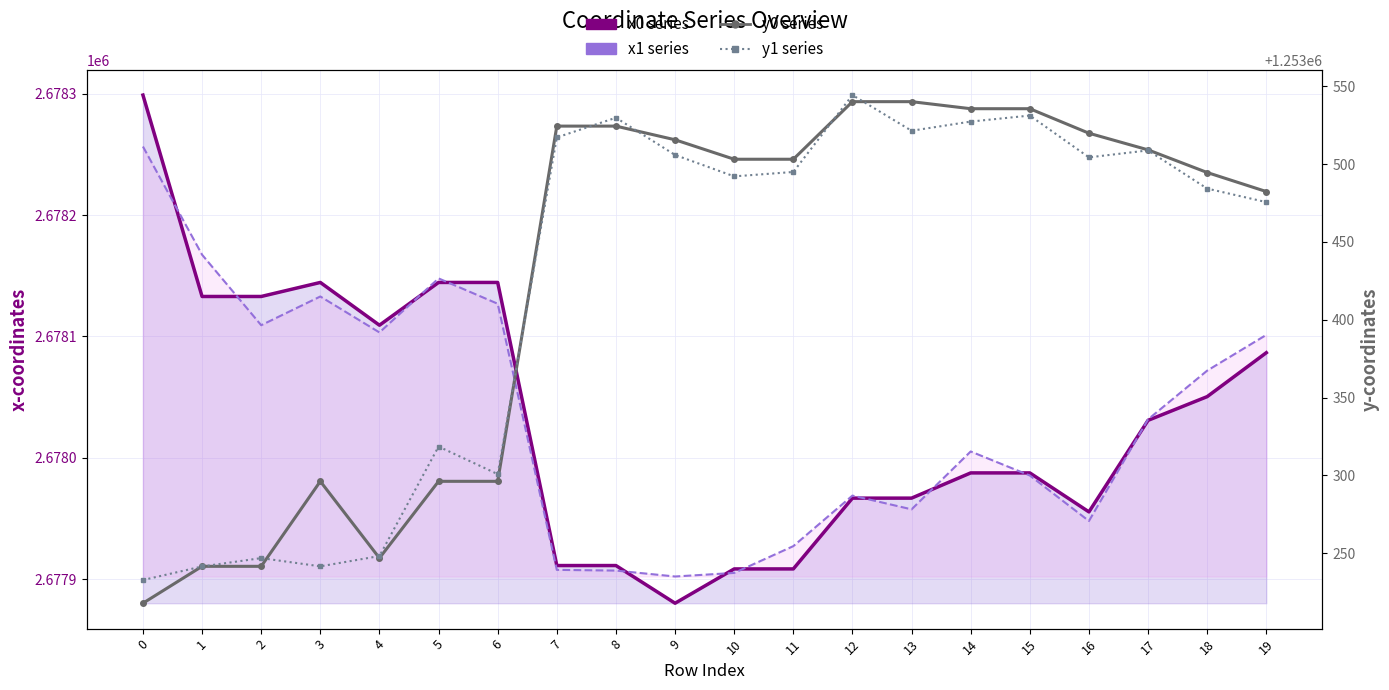

True or false: x0 series and x1 series cross at least once.

True